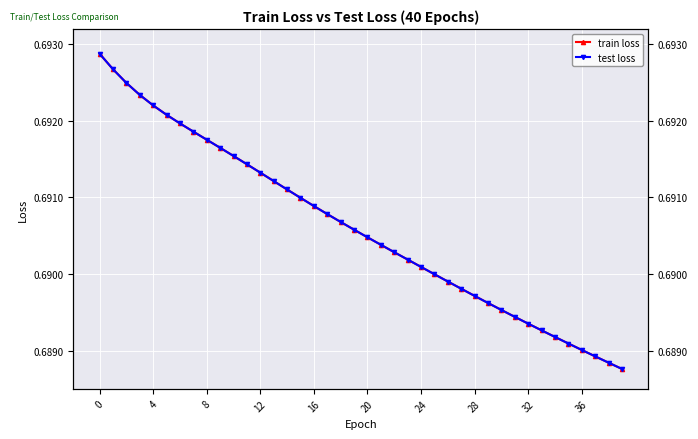

Which has a higher value, 36 or 12?

12